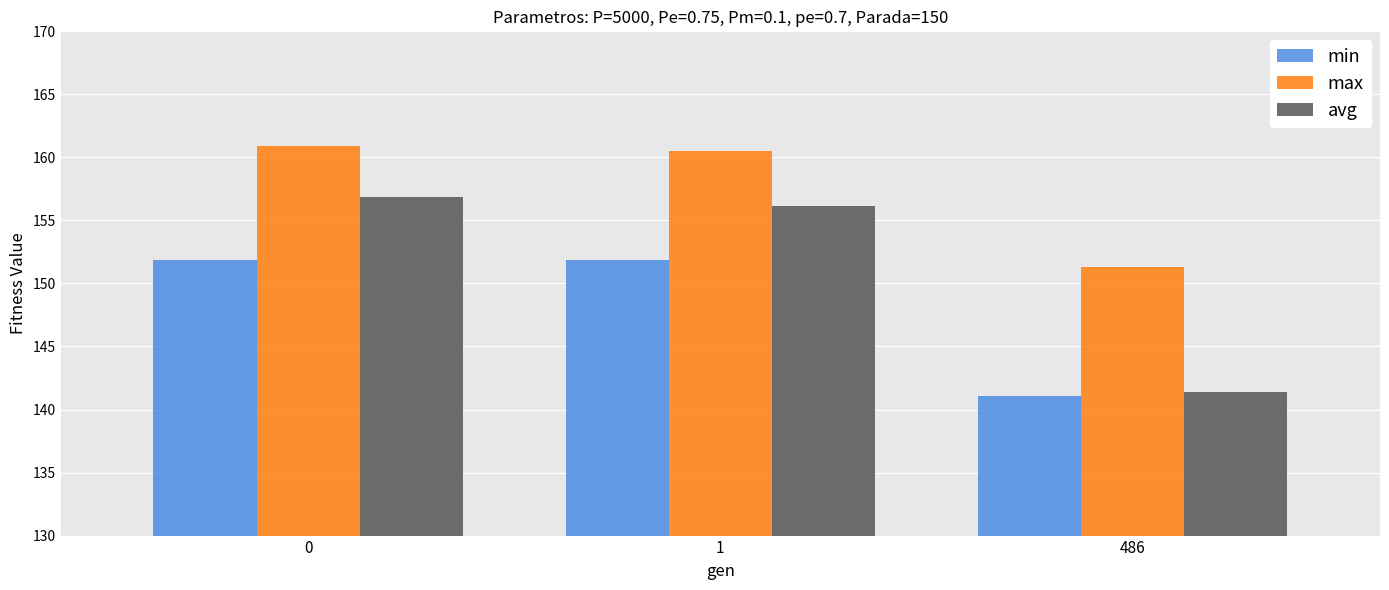

What is the difference between the avg values at 486 and 1?

14.8